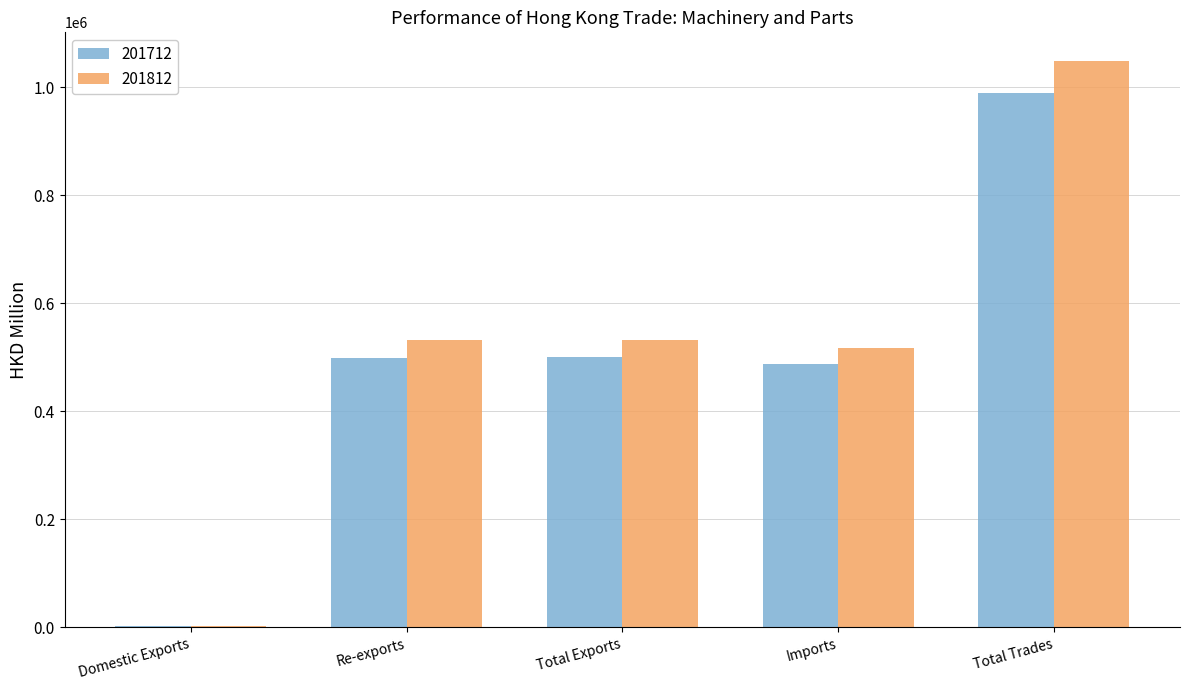

At which label does 201812 first exceed 531221?

Re-exports